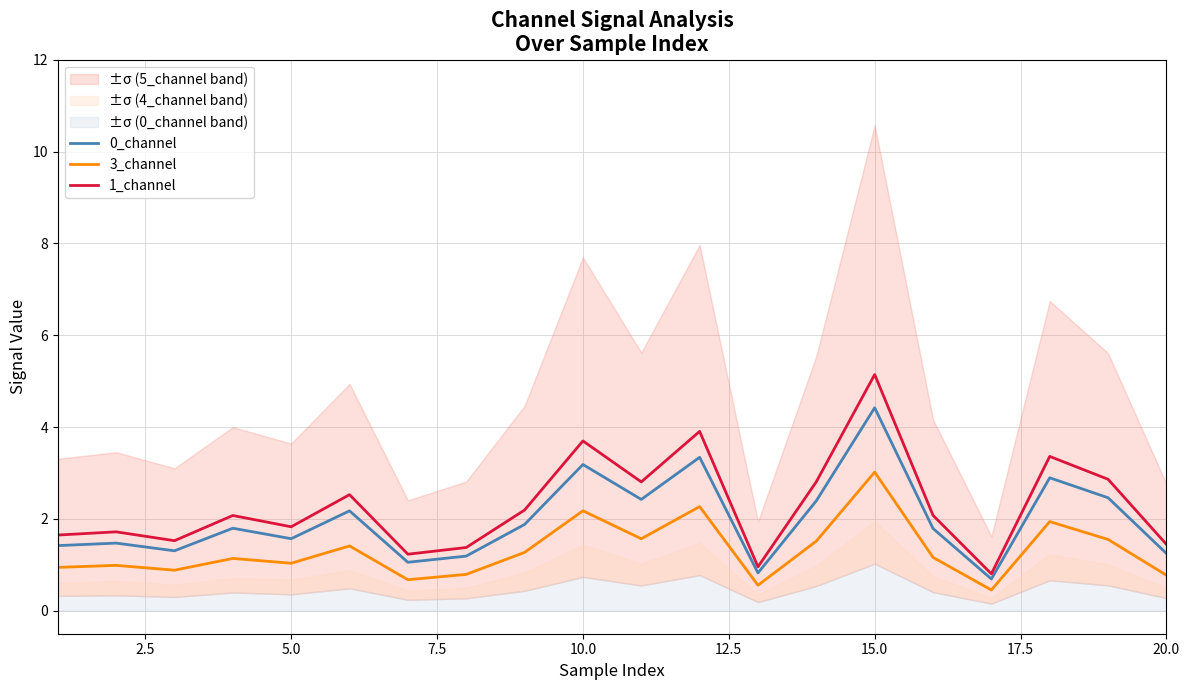

Reading left to right, list all the values displayed in this chart.

0_channel: 1.4	1.5	1.3	1.8	1.6	2.2	1.1	1.2	1.9	3.2	2.4	3.3	0.8	2.4	4.4	1.8	0.7	2.9	2.5	1.2
3_channel: 0.9	1.0	0.9	1.1	1.0	1.4	0.7	0.8	1.3	2.2	1.6	2.3	0.6	1.5	3.0	1.2	0.5	1.9	1.6	0.8
1_channel: 1.6	1.7	1.5	2.1	1.8	2.5	1.2	1.4	2.2	3.7	2.8	3.9	1.0	2.8	5.1	2.1	0.8	3.4	2.9	1.4